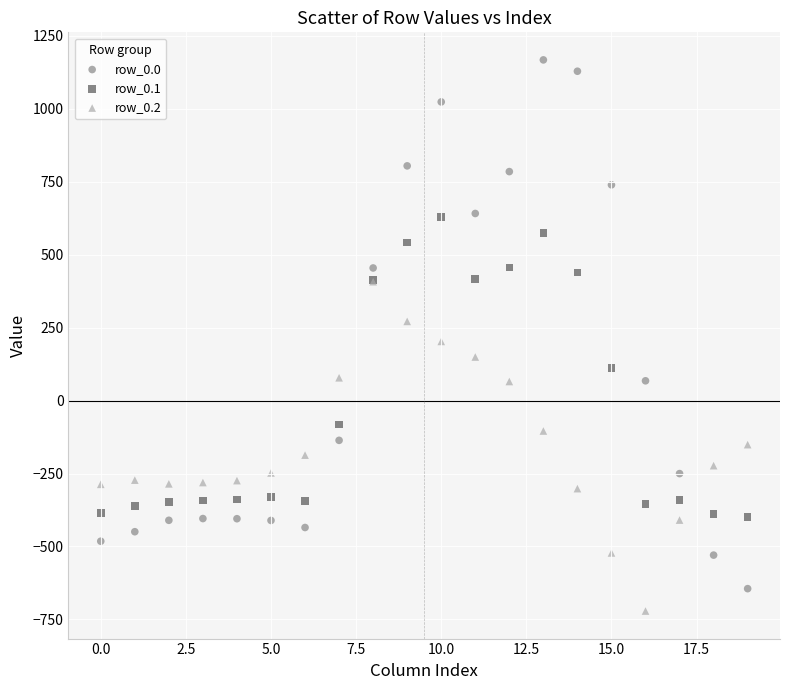

Which series has the widest spread of Y values?

row_0.0